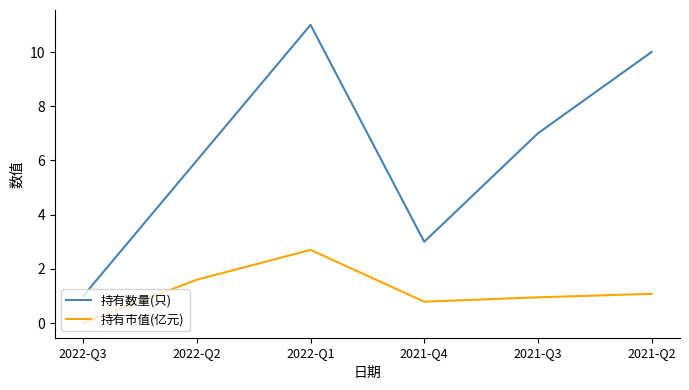

The value of 持有市值(亿元) at 2022-Q2 is 0.3. True or false?

False